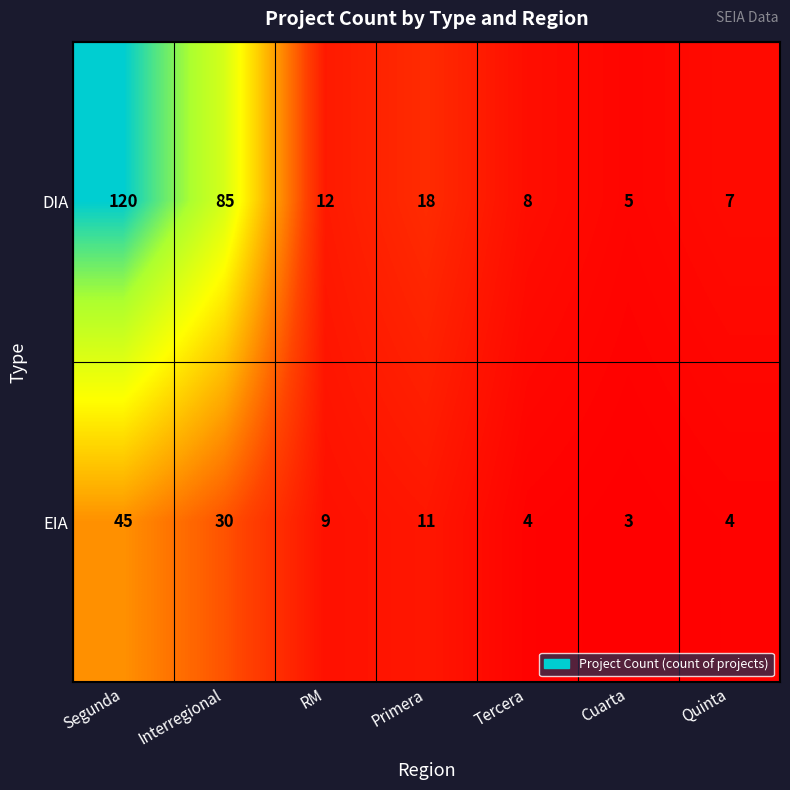

At which category is the sum across all series the highest?

Segunda